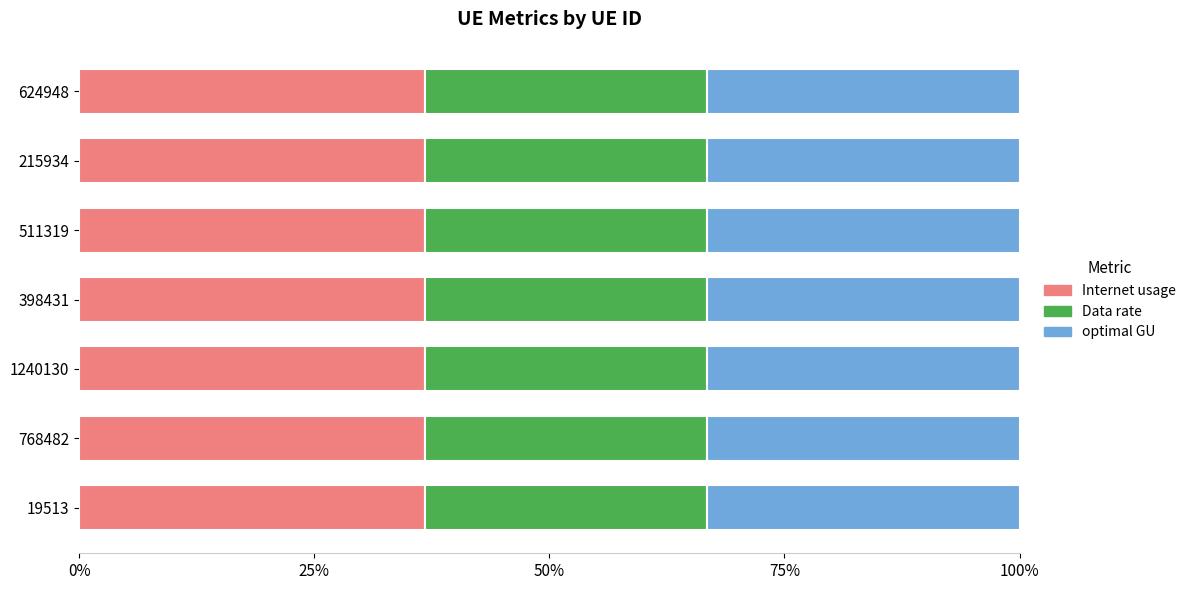

What is the maximum value for Internet usage?

36.8